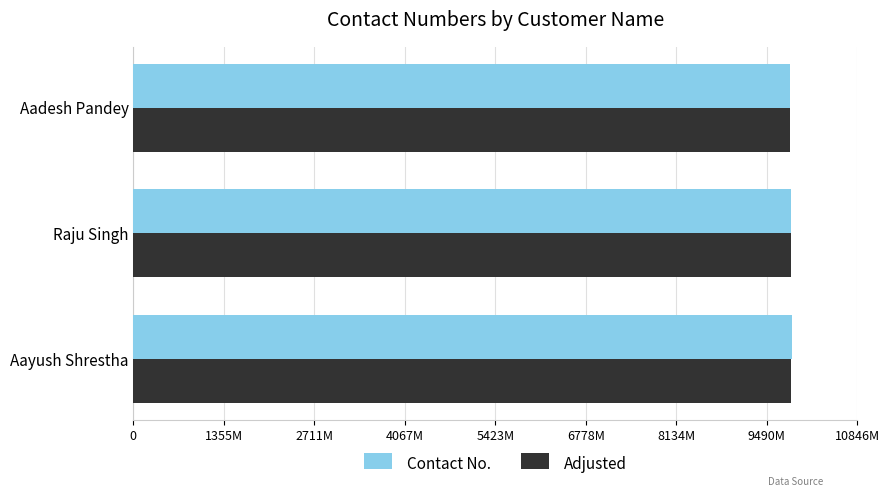

Reading left to right, what are all the values shown in this chart?

Contact No.: 9860256926	9855447441	9841752552
Adjusted: 9855256926	9850447441	9836752552